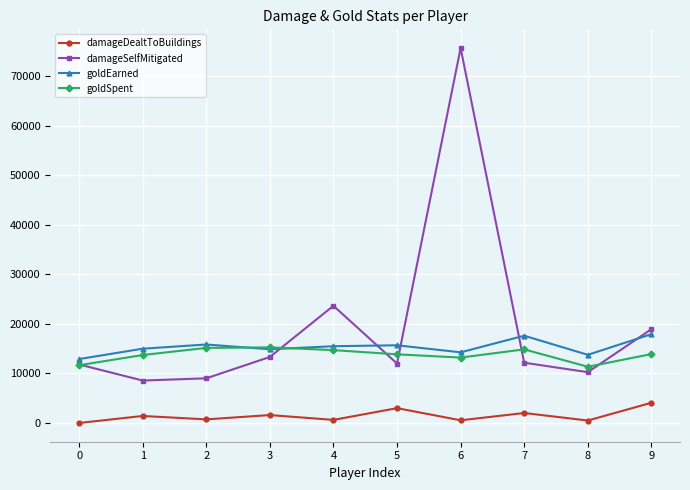

Which series has the largest total across all categories?

damageSelfMitigated